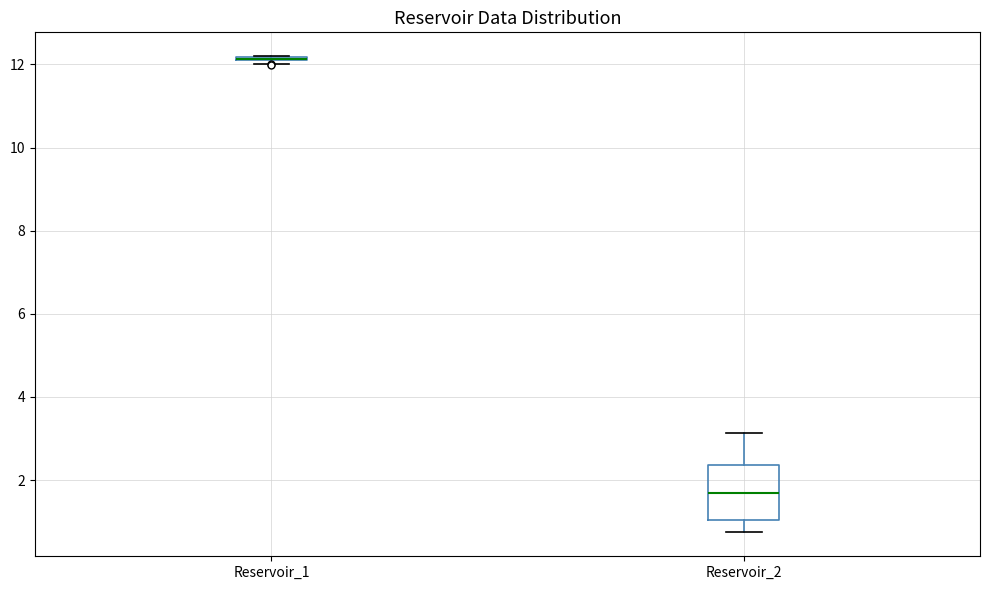

Which box is the tallest, from its lower edge to its upper edge?

Reservoir_2